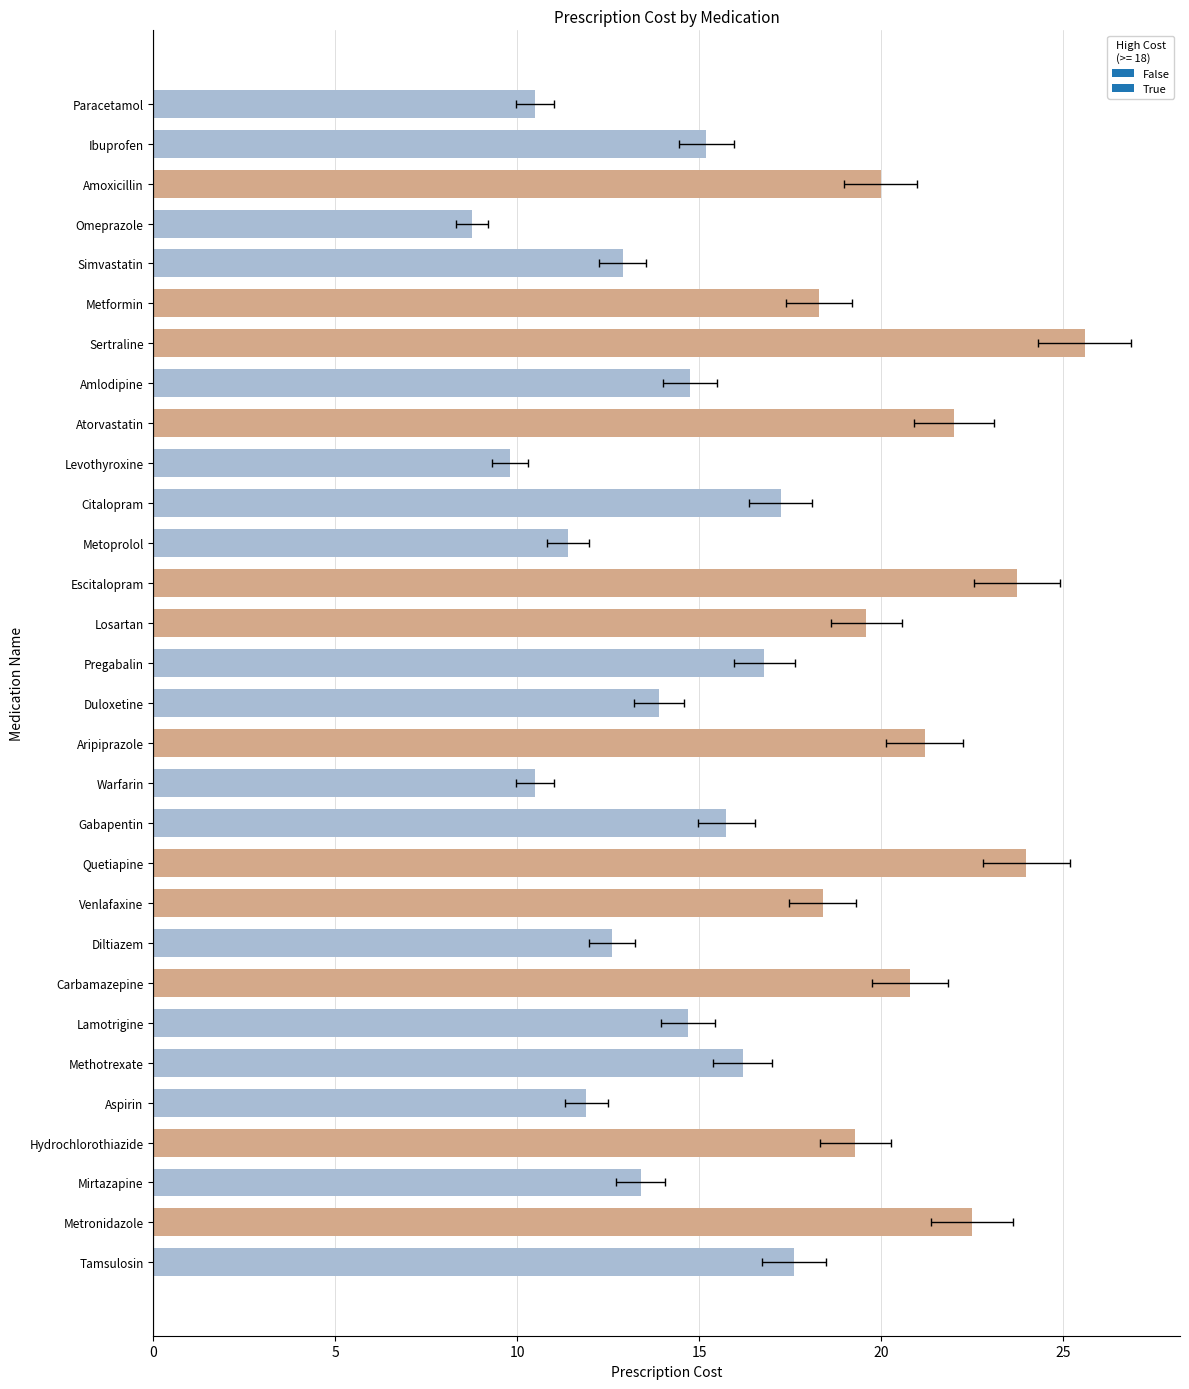

What is the difference between the maximum and minimum values?

16.9